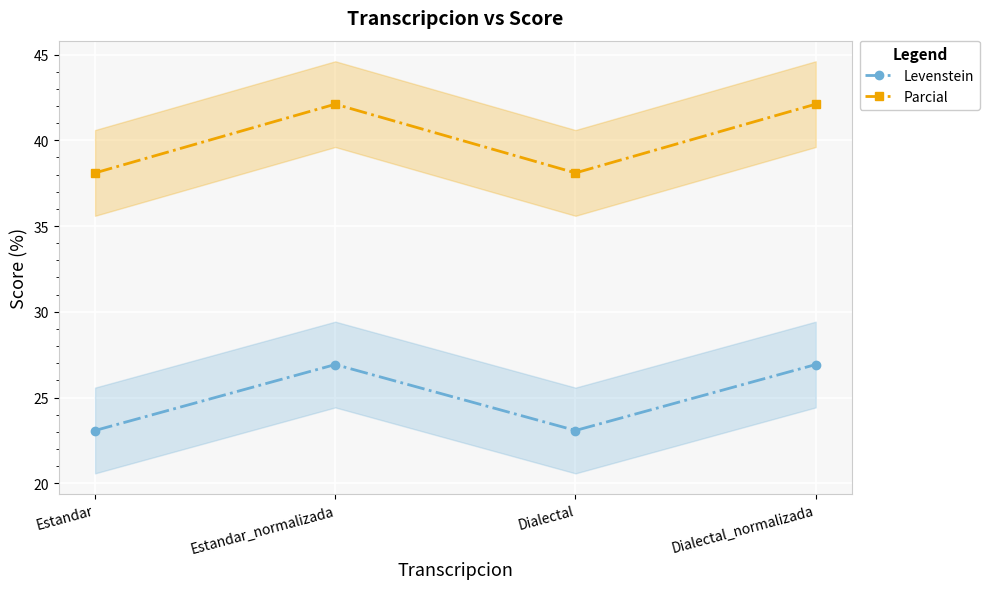

Reading right to left, transcribe all the data shown in this chart.

Levenstein: 26.9	23.1	26.9	23.1
Parcial: 42.1	38.1	42.1	38.1